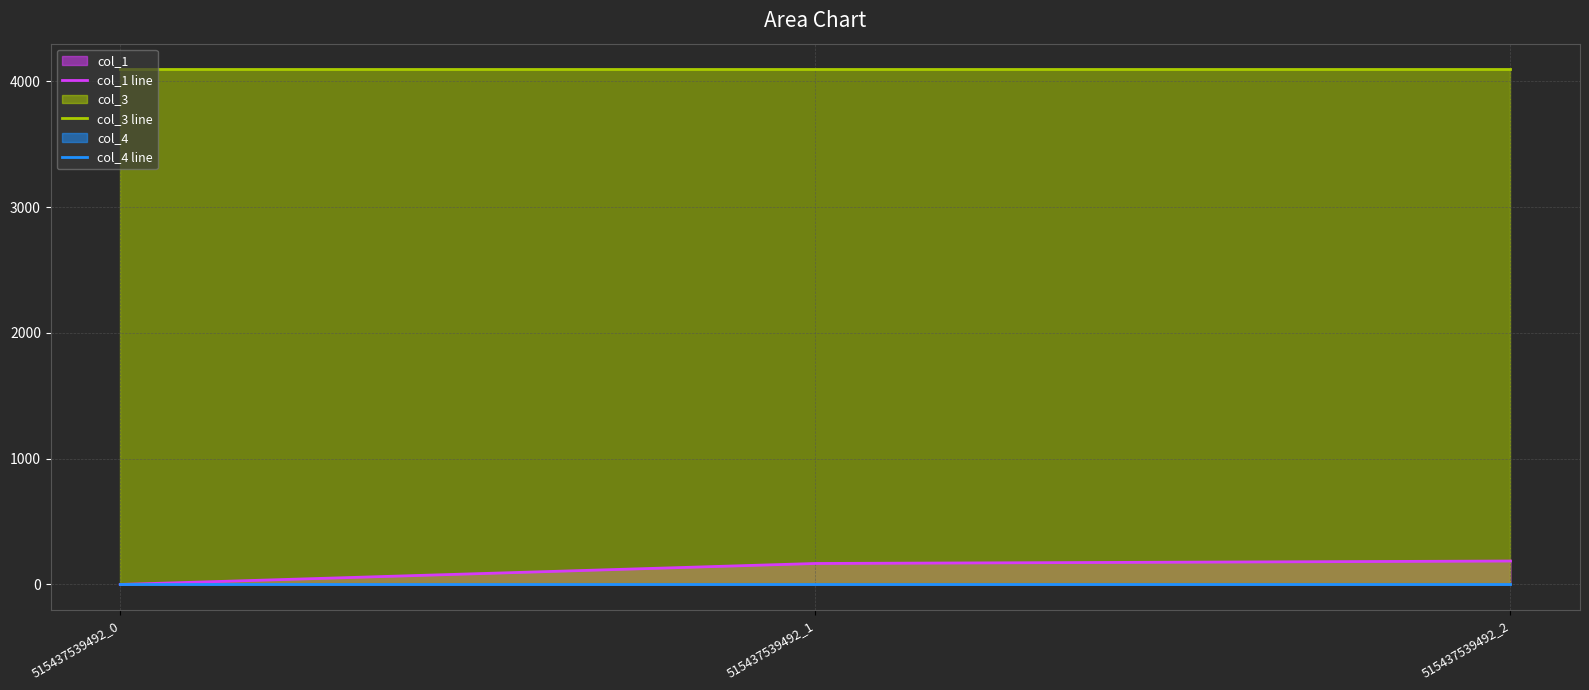

Rank the series at 515437539492_2 from lowest to highest value.

col_4 line, col_1 line, col_3 line